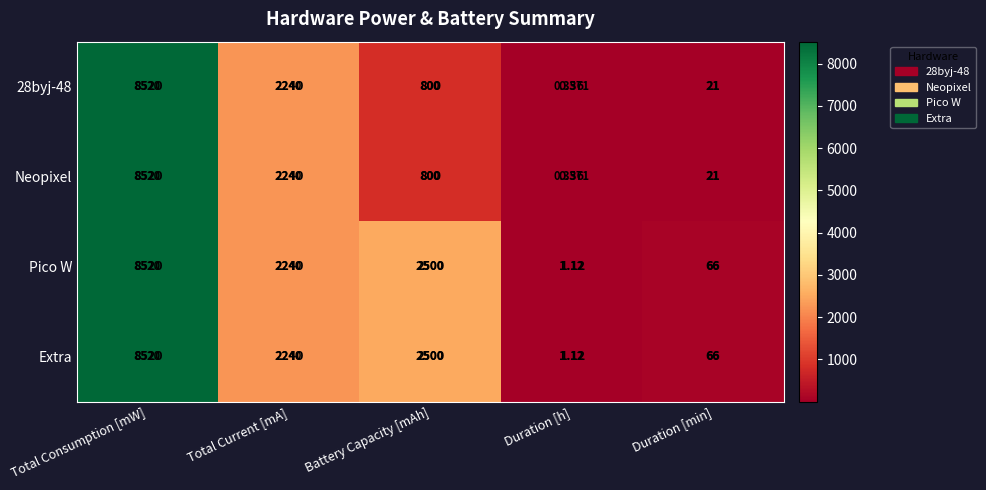

At which label is Pico W closest to 4260?

Battery Capacity [mAh]